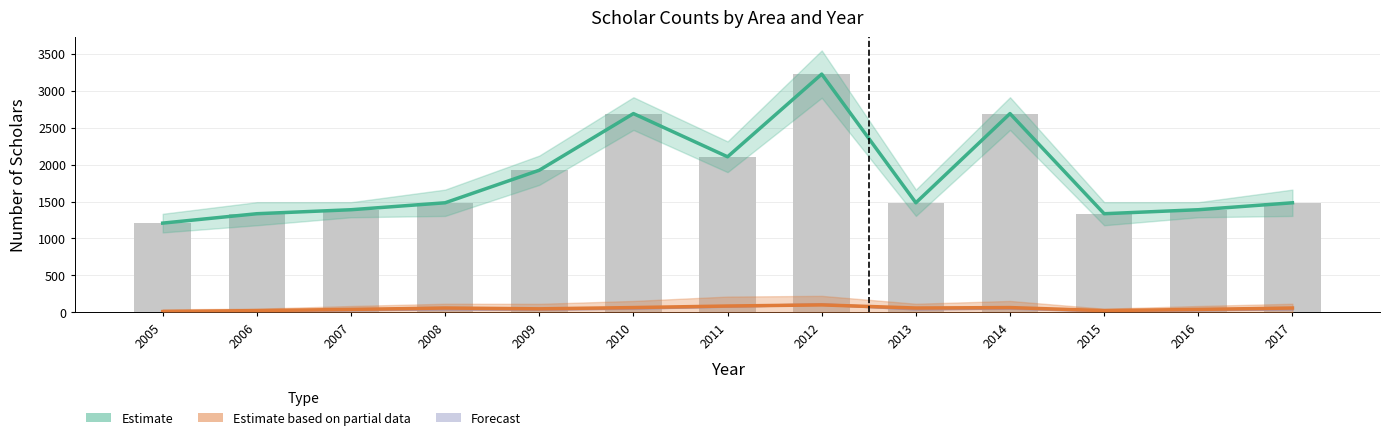

What is the minimum value for Estimate (ComemboA)?

1208.0